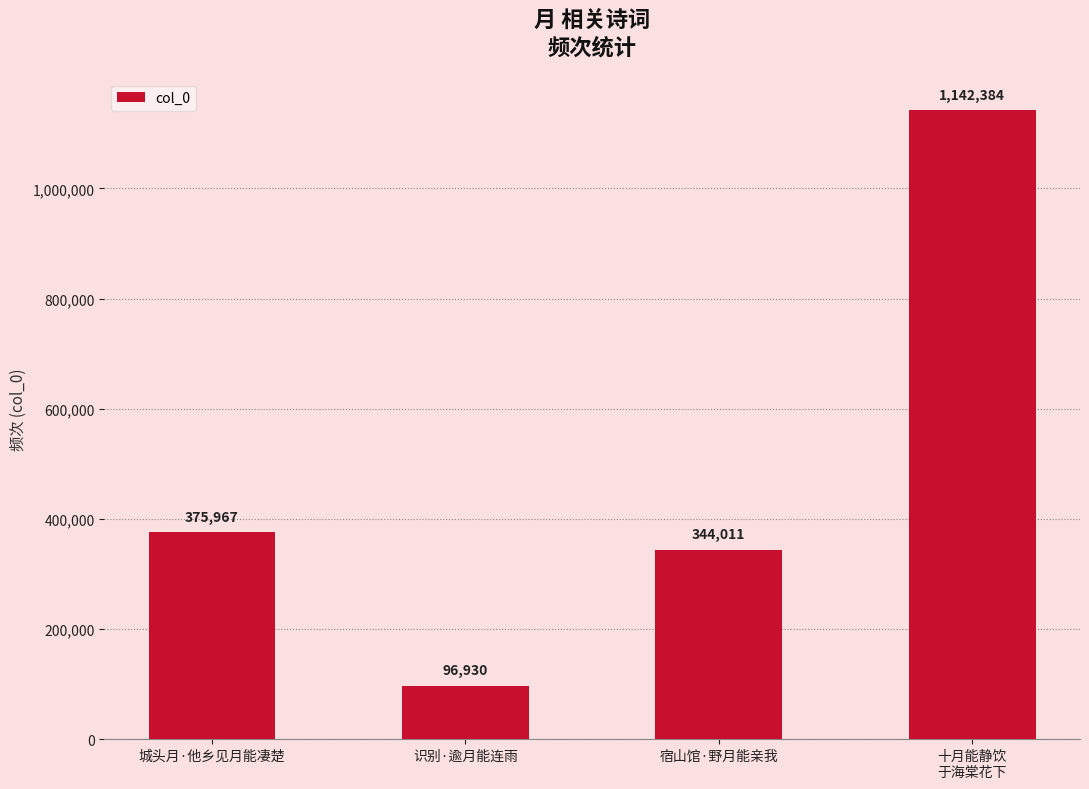

Reading right to left, extract all data points from this chart.

1142384	344011	96930	375967